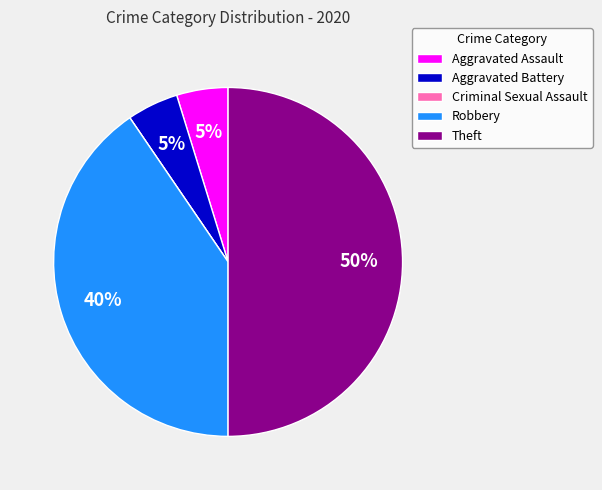

True or false: Robbery accounts for 54% of the total.

False